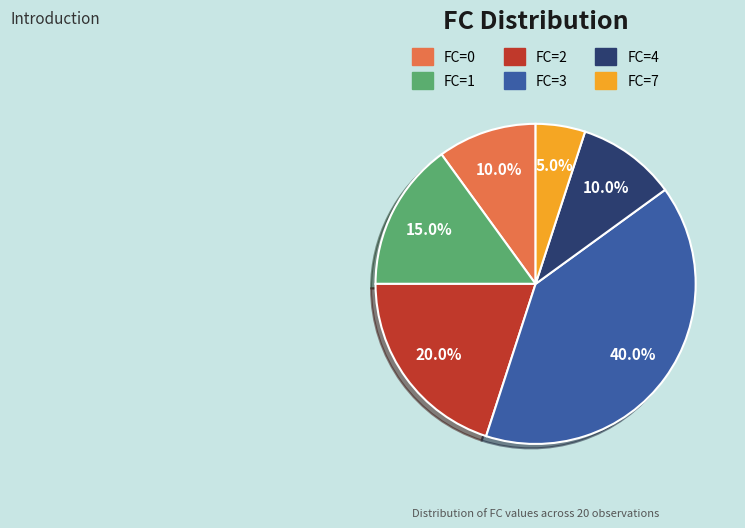

To the nearest percent, what is the difference between the largest and smallest slice percentages?

35%